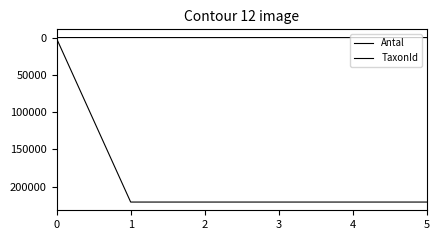

Is this an area chart (filled region under the line)?

No